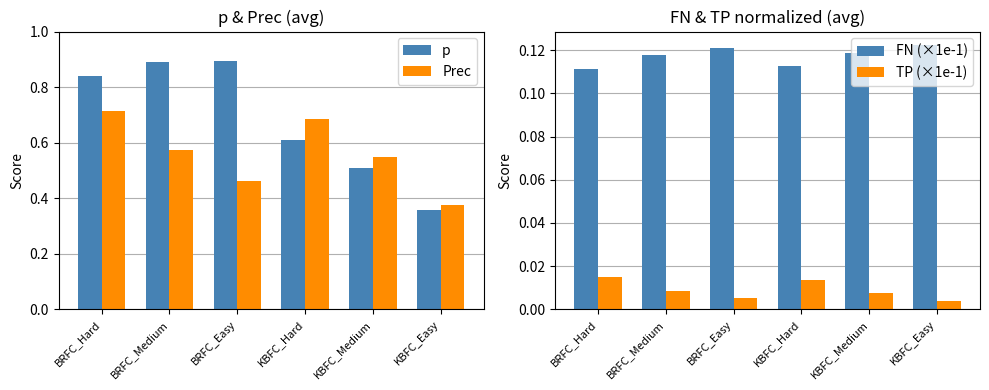

What are all the series names shown in the legend?

p, Prec, FN (×1e-1), TP (×1e-1)